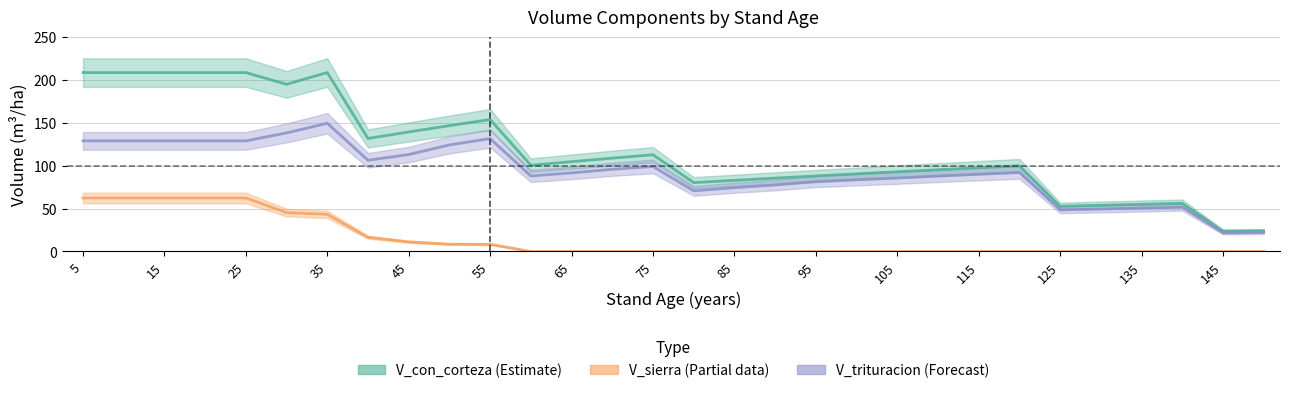

List the series in order of their overall mean, highest first.

V_con_corteza, V_trituracion, V_sierra